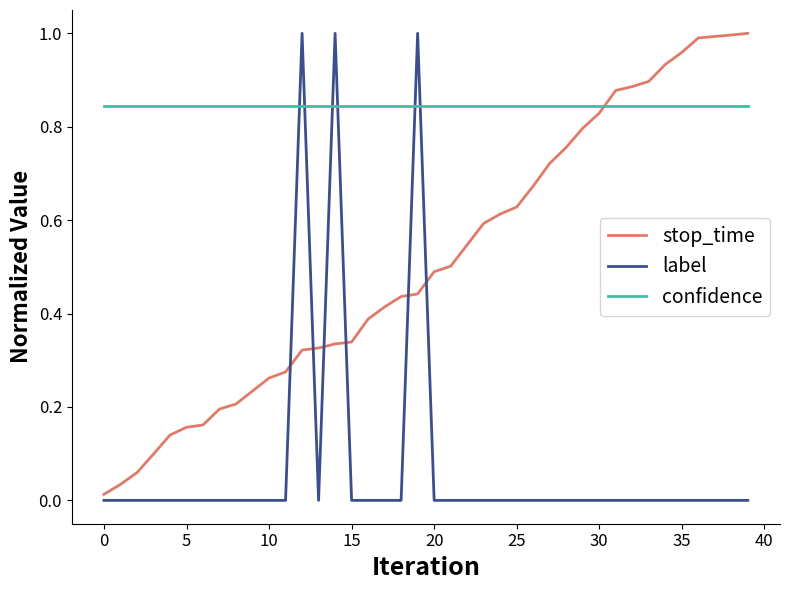

After their last crossing, which series has the higher values: stop_time or label?

stop_time